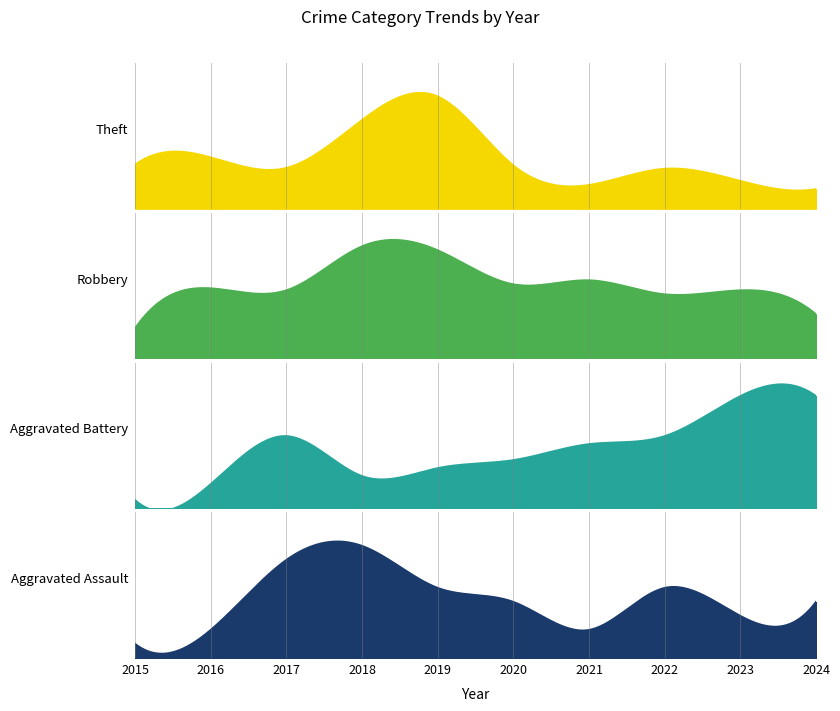

How many intersections are there between Theft and Robbery?

2